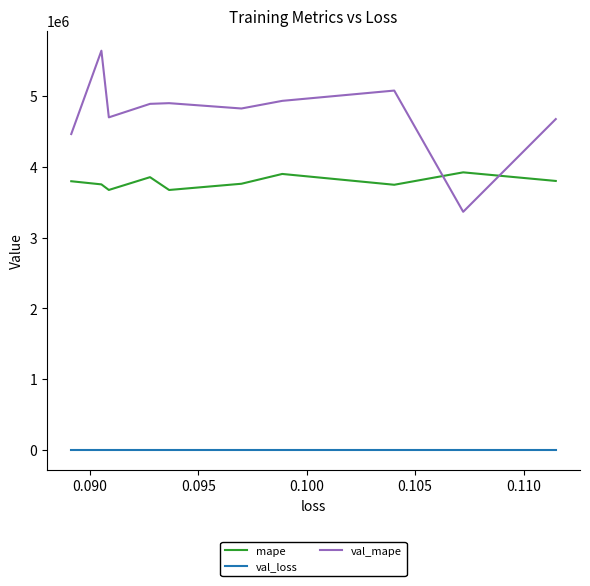

True or false: val_mape and val_loss intersect in this chart.

False